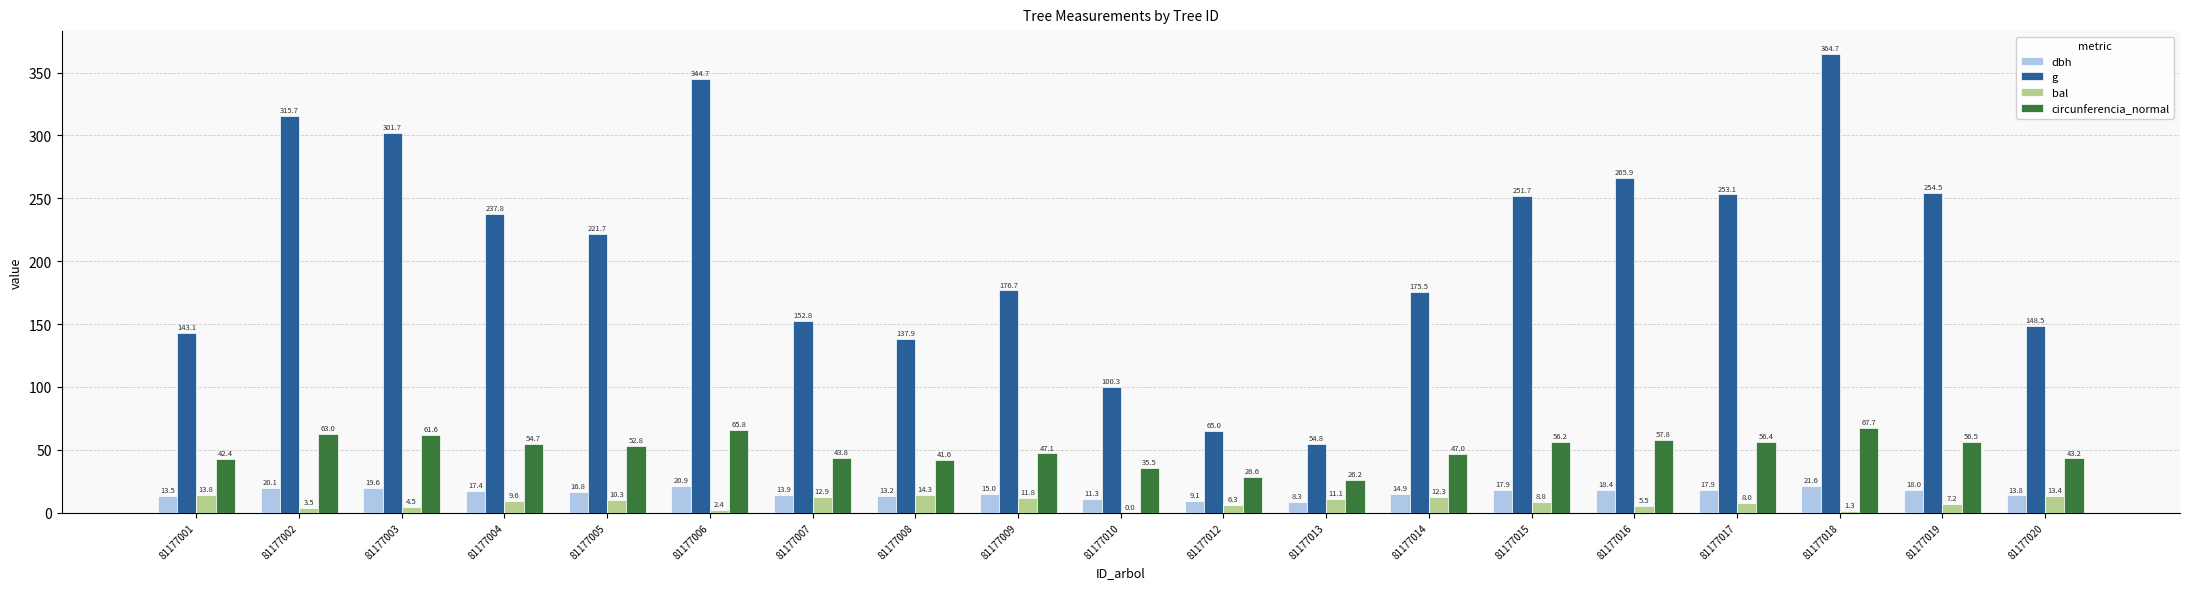

True or false: dbh has a value of 21.6 at 81177018.

True